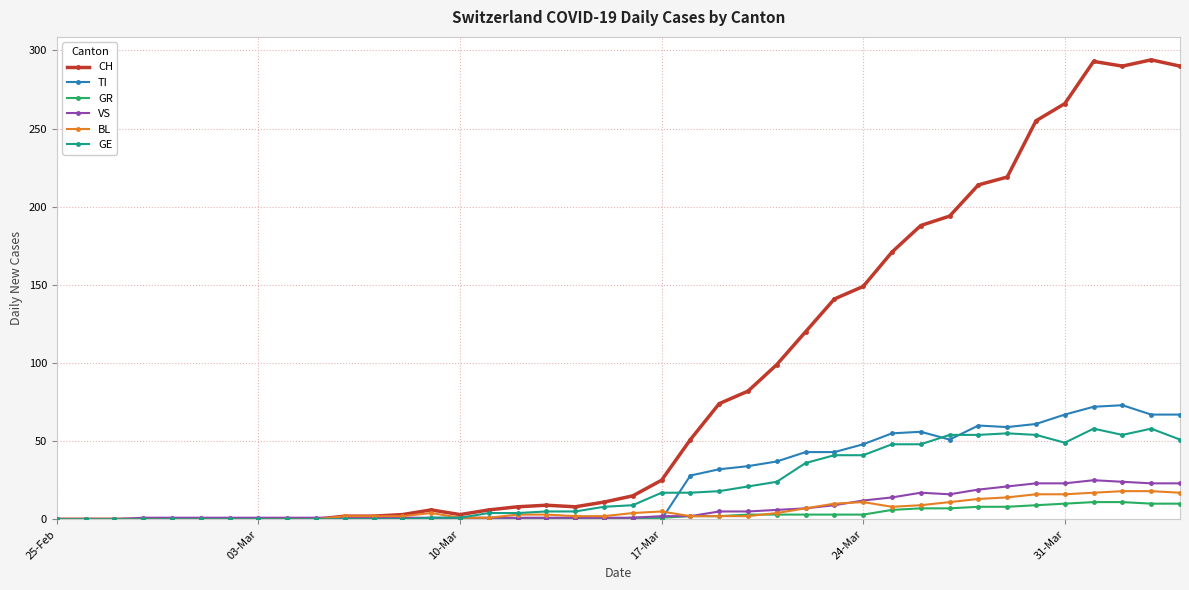

What is the maximum value shown in the chart?

294